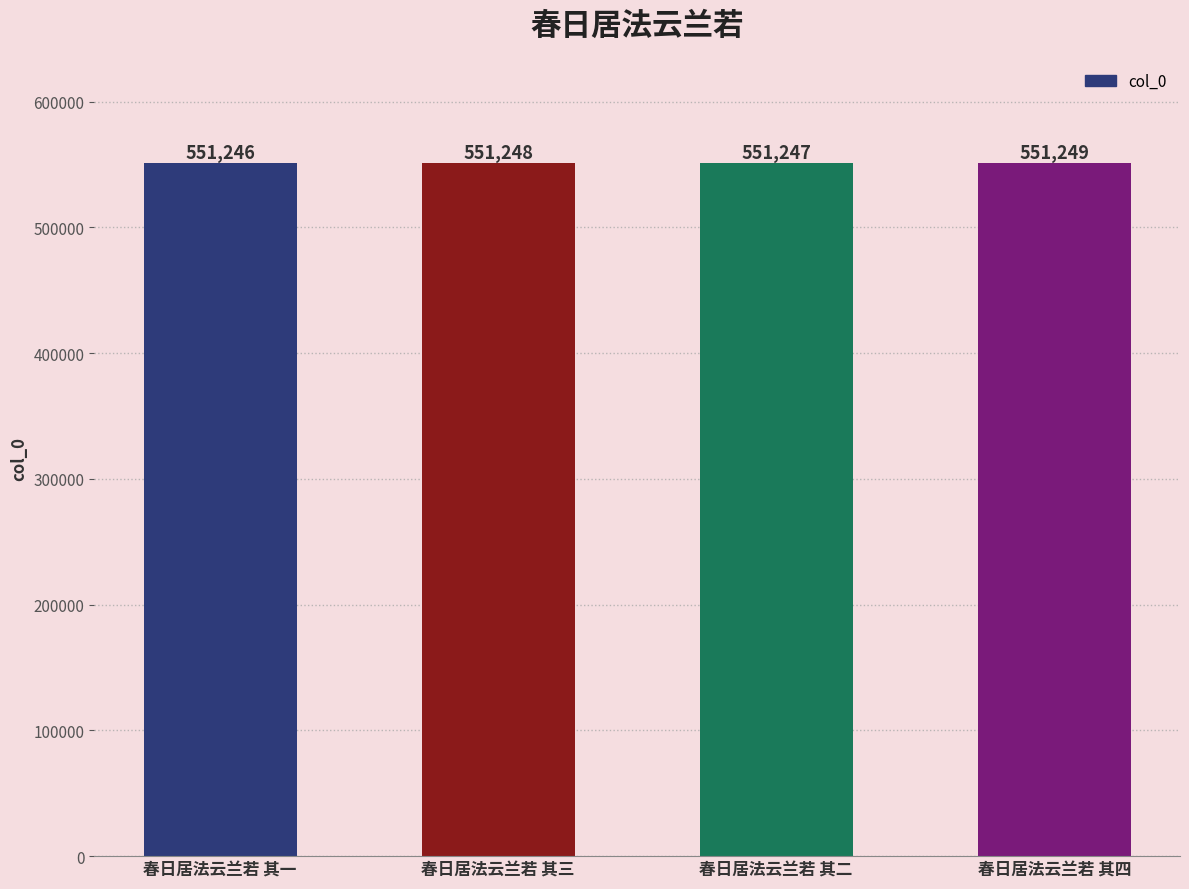

What is the sum of all values?

2204990